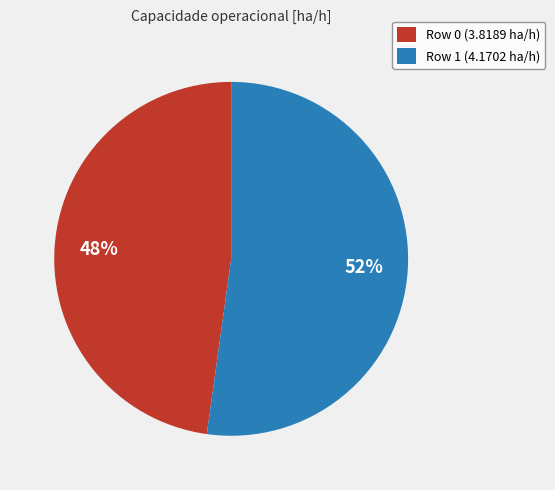

True or false: Row 0 accounts for 48% of the total.

True